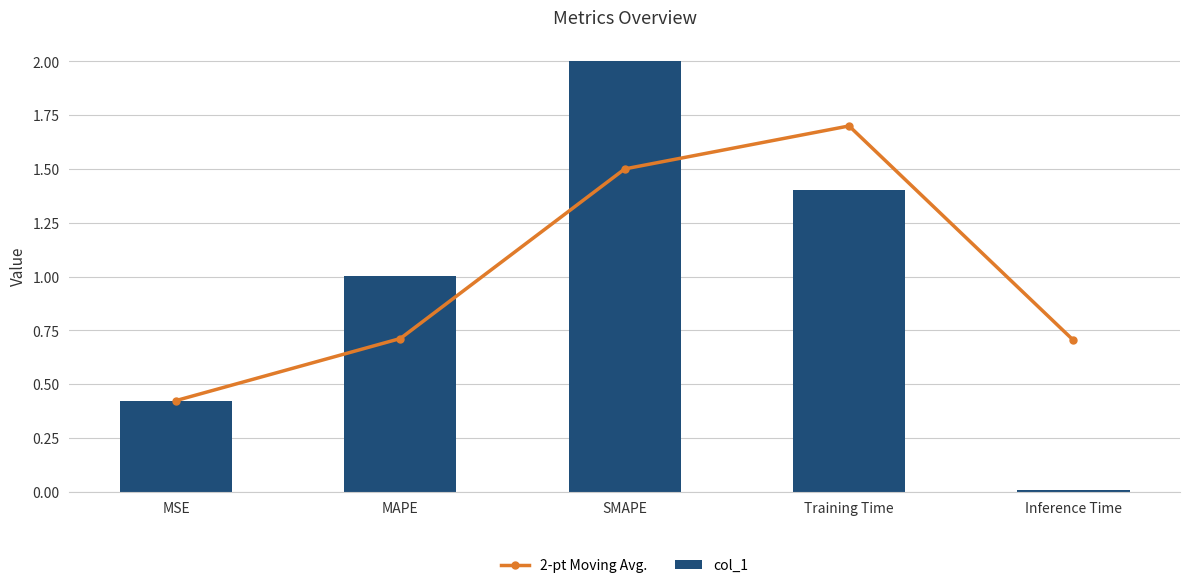

What is the highest value of the 2-pt Moving Avg. series?

1.7